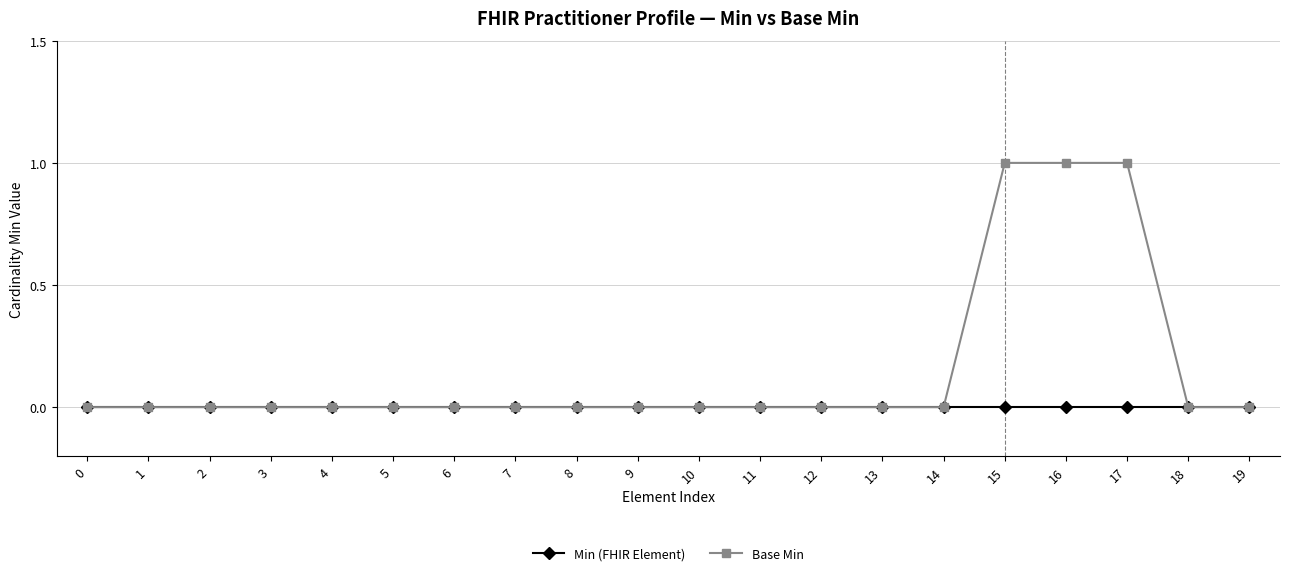

List the series in order of their overall mean, highest first.

Base Min, Min (FHIR Element)